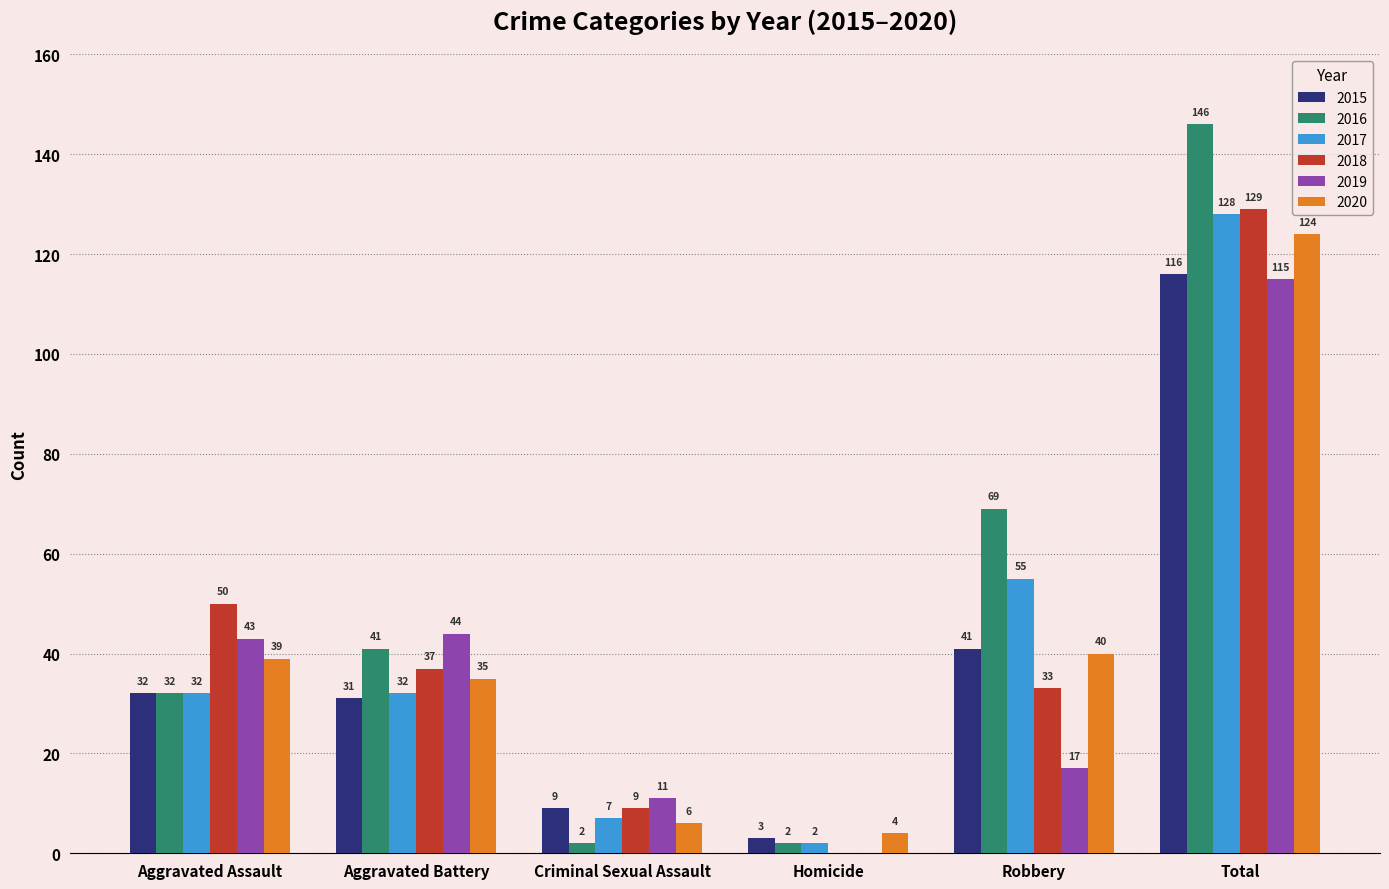

How many groups of bars are there?

6